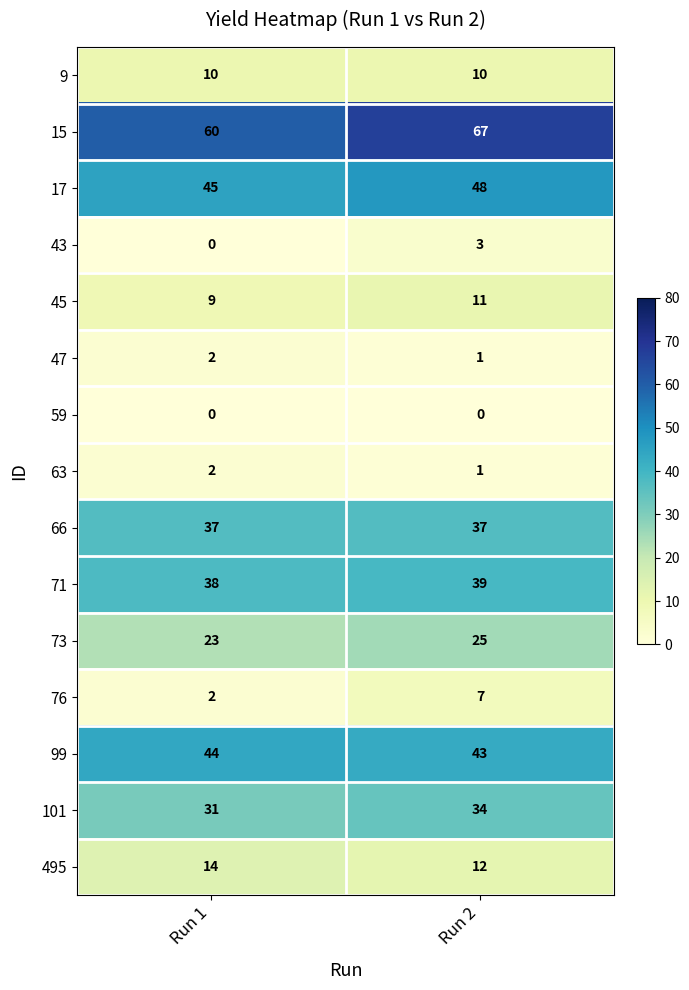

The value of 59 at Run 2 is 0. True or false?

True